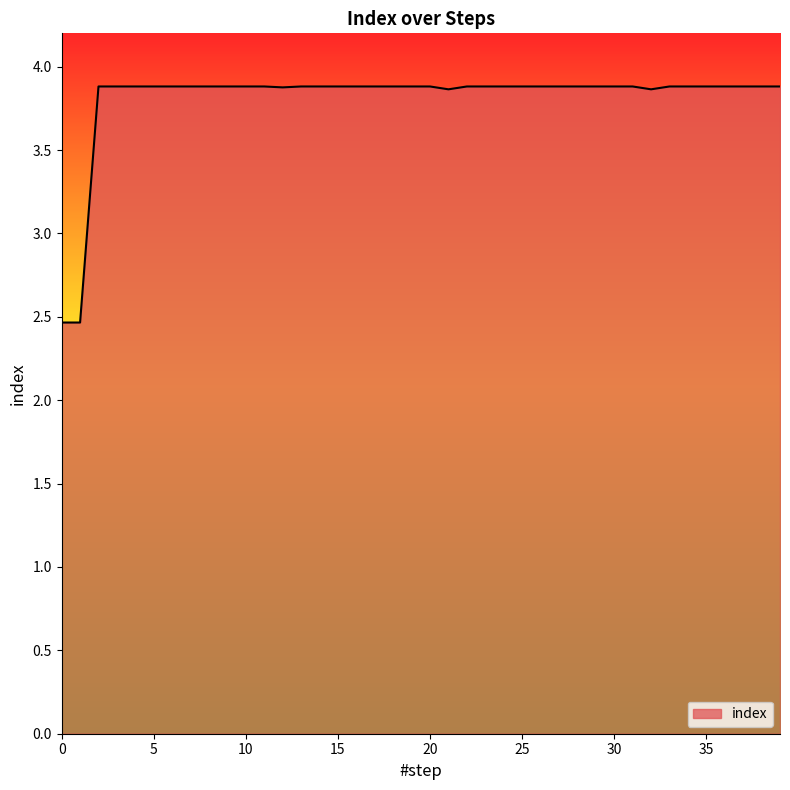

What is the smallest value displayed?

2.5